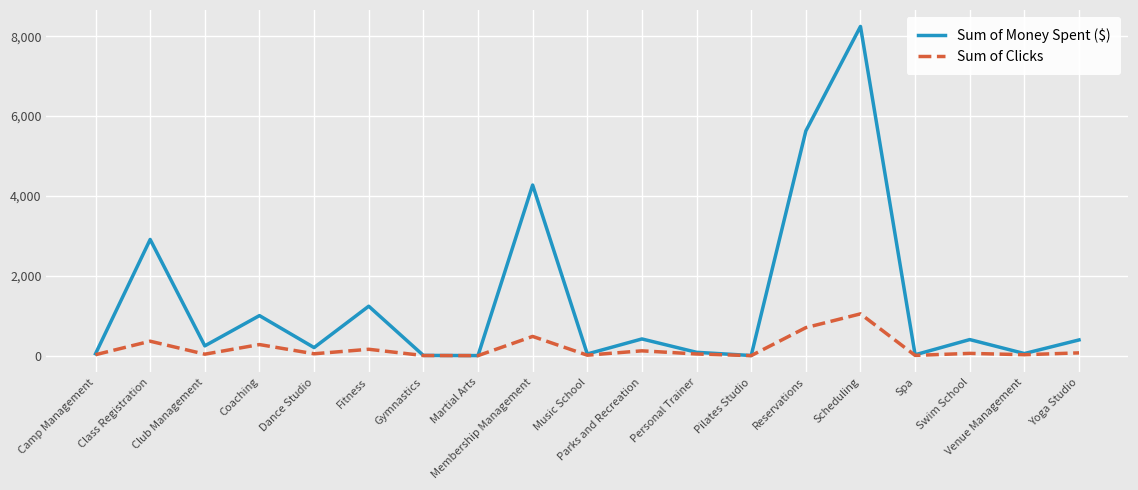

Which series has the largest total across all categories?

Sum of Money Spent ($)